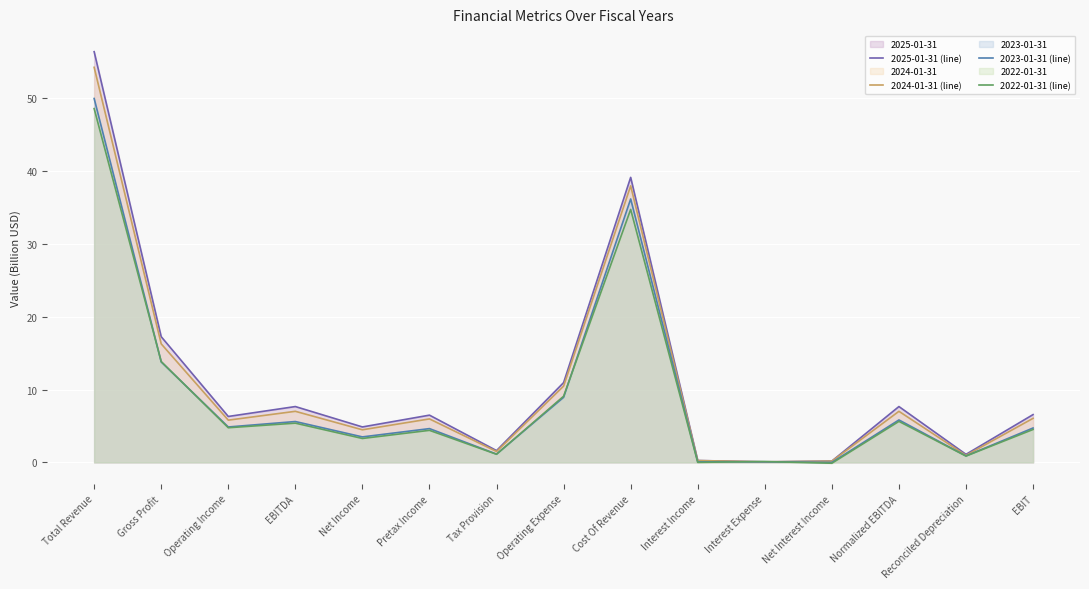

Reading left to right, what are all the values shown in this chart?

2025-01-31 (line): Total Revenue=56.4	Gross Profit=17.2	Operating Income=6.3	EBITDA=7.7	Net Income=4.9	Pretax Income=6.5	Tax Provision=1.6	Operating Expense=10.9	Cost Of Revenue=39.1	Interest Income=0.3	Interest Expense=0.1	Net Interest Income=0.2	Normalized EBITDA=7.7	Reconciled Depreciation=1.1	EBIT=6.6
2024-01-31 (line): Total Revenue=54.2	Gross Profit=16.3	Operating Income=5.8	EBITDA=7.0	Net Income=4.5	Pretax Income=6.0	Tax Provision=1.5	Operating Expense=10.5	Cost Of Revenue=38.0	Interest Income=0.2	Interest Expense=0.1	Net Interest Income=0.2	Normalized EBITDA=7.0	Reconciled Depreciation=1.0	EBIT=6.0
2023-01-31 (line): Total Revenue=49.9	Gross Profit=13.8	Operating Income=4.9	EBITDA=5.6	Net Income=3.5	Pretax Income=4.6	Tax Provision=1.1	Operating Expense=8.9	Cost Of Revenue=36.1	Interest Income=0.1	Interest Expense=0.1	Net Interest Income=-0.0	Normalized EBITDA=5.8	Reconciled Depreciation=0.9	EBIT=4.7
2022-01-31 (line): Total Revenue=48.5	Gross Profit=13.8	Operating Income=4.8	EBITDA=5.4	Net Income=3.3	Pretax Income=4.4	Tax Provision=1.1	Operating Expense=9.1	Cost Of Revenue=34.7	Interest Income=0.0	Interest Expense=0.1	Net Interest Income=-0.1	Normalized EBITDA=5.6	Reconciled Depreciation=0.9	EBIT=4.5